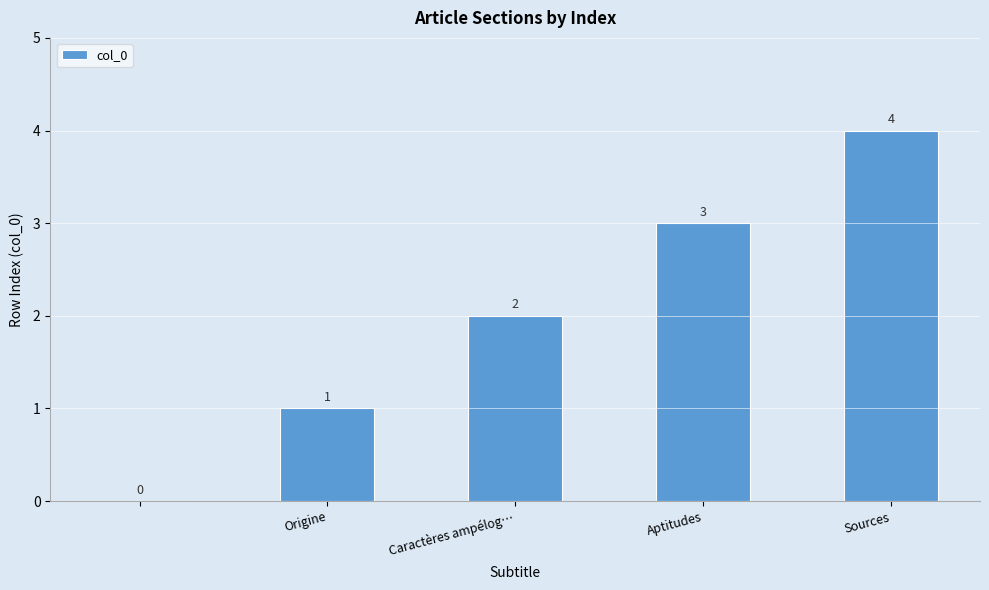

Count the number of data series in this chart.

1